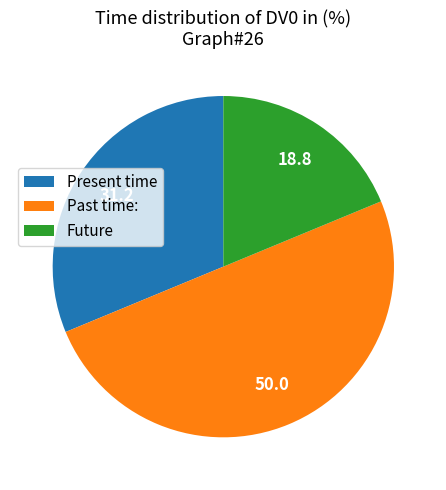

What is the largest slice in the pie chart?

Past time: